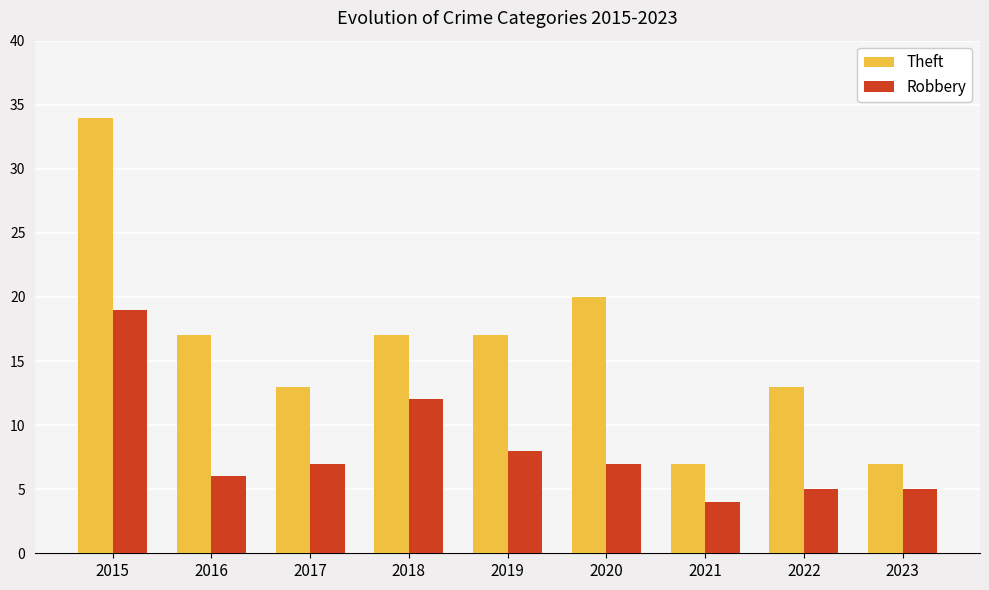

What are all the series names shown in the legend?

Theft, Robbery